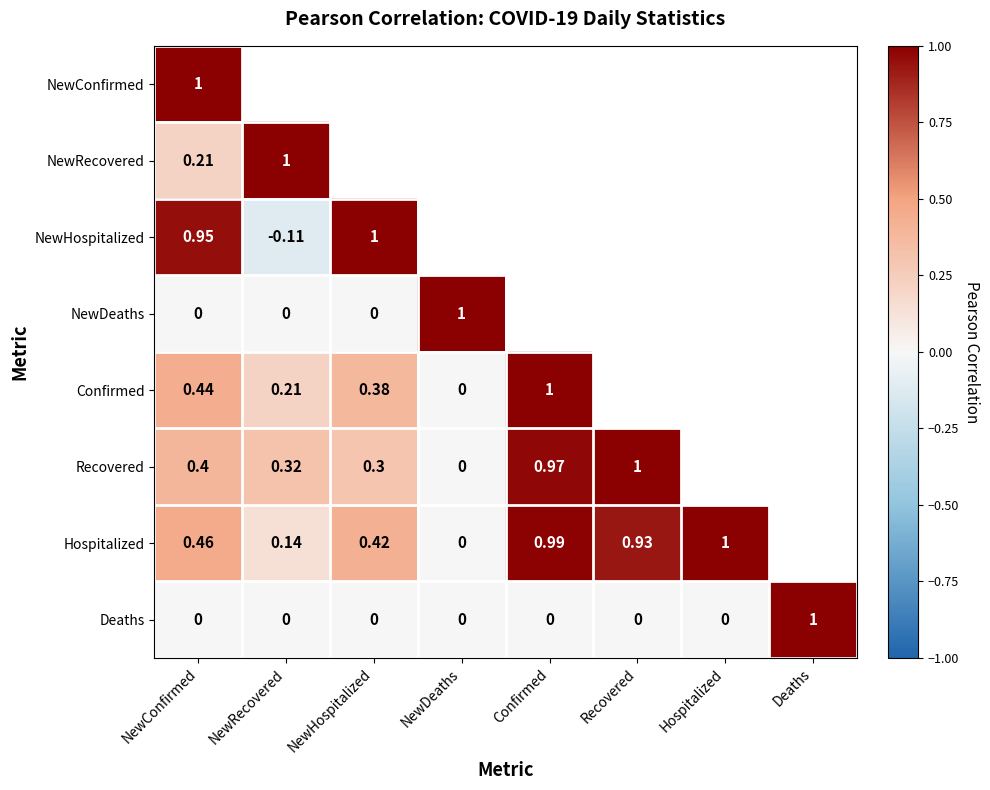

Is the value of Recovered at NewRecovered greater than the value of Confirmed at Confirmed?

No